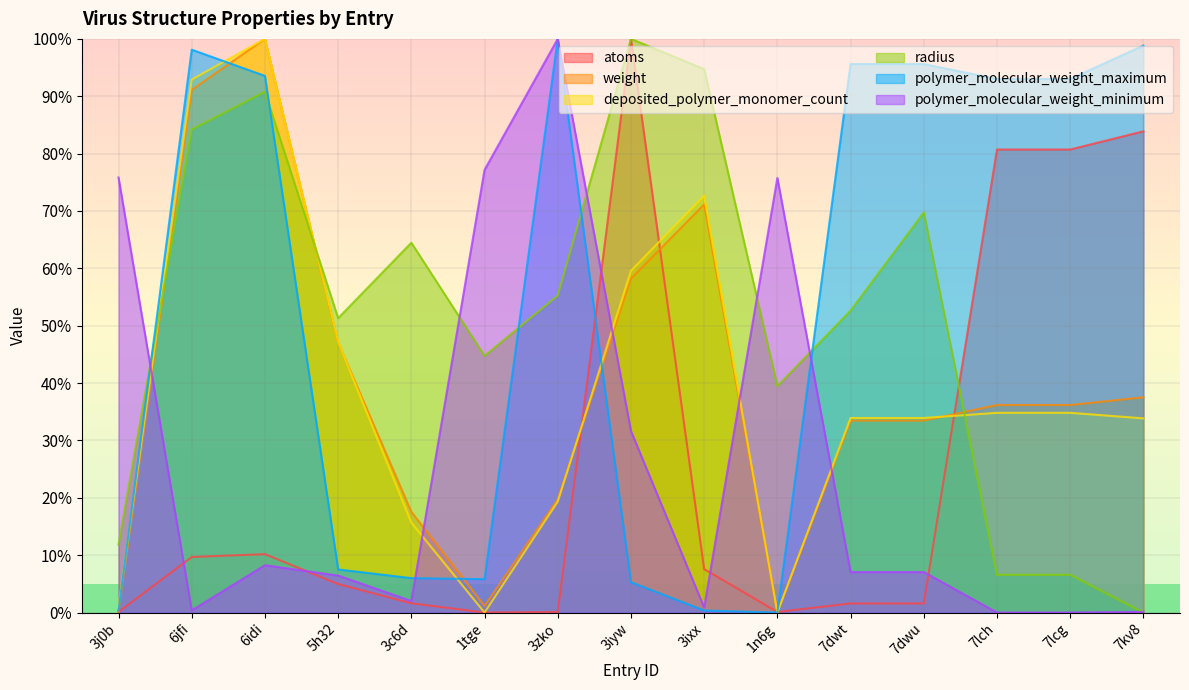

Reading left to right, extract all data points from this chart.

atoms: 3j0b=0.1	6jfi=9.7	6idi=10.2	5h32=5.0	3c6d=1.6	1tge=0.0	3zko=0.1	3iyw=100.0	3ixx=7.6	1n6g=0.1	7dwt=1.6	7dwu=1.6	7lch=80.7	7lcg=80.7	7kv8=83.9
weight: 3j0b=0.1	6jfi=91.1	6idi=100.0	5h32=47.1	3c6d=17.6	1tge=1.1	3zko=19.7	3iyw=58.2	3ixx=71.1	1n6g=0.0	7dwt=33.5	7dwu=33.5	7lch=36.2	7lcg=36.2	7kv8=37.5
deposited_polymer_monomer_count: 3j0b=1.0	6jfi=92.9	6idi=100.0	5h32=47.2	3c6d=15.7	1tge=0.0	3zko=19.3	3iyw=59.6	3ixx=72.7	1n6g=0.0	7dwt=33.9	7dwu=33.9	7lch=34.8	7lcg=34.8	7kv8=33.8
radius: 3j0b=11.8	6jfi=84.2	6idi=90.8	5h32=51.3	3c6d=64.5	1tge=44.7	3zko=55.3	3iyw=100.0	3ixx=94.7	1n6g=39.5	7dwt=52.6	7dwu=69.7	7lch=6.6	7lcg=6.6	7kv8=0.0
polymer_molecular_weight_maximum: 3j0b=0.4	6jfi=98.1	6idi=93.6	5h32=7.5	3c6d=6.0	1tge=5.8	3zko=100.0	3iyw=5.3	3ixx=0.4	1n6g=0.0	7dwt=95.6	7dwu=95.6	7lch=93.0	7lcg=93.0	7kv8=98.8
polymer_molecular_weight_minimum: 3j0b=75.8	6jfi=0.4	6idi=8.2	5h32=6.4	3c6d=2.0	1tge=77.2	3zko=100.0	3iyw=31.6	3ixx=0.9	1n6g=75.8	7dwt=7.1	7dwu=7.1	7lch=0.0	7lcg=0.0	7kv8=0.1